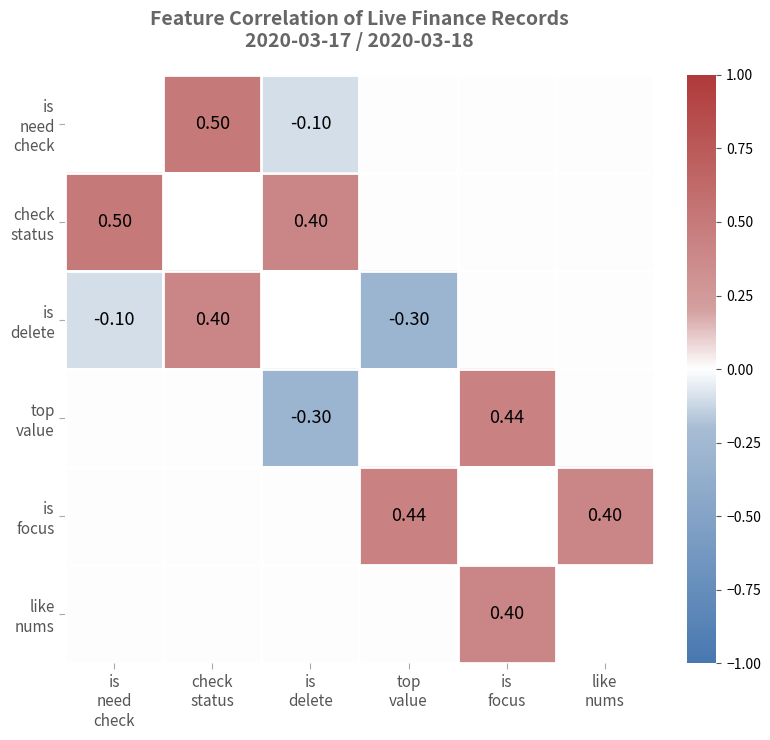

Read the check status value at is need check.

0.5